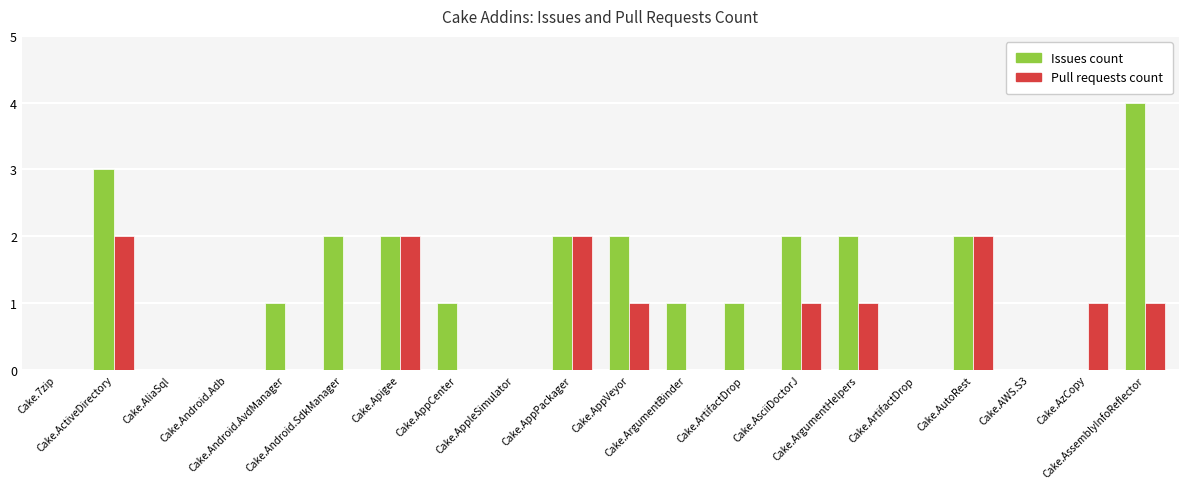

Count the number of categories in the chart.

20